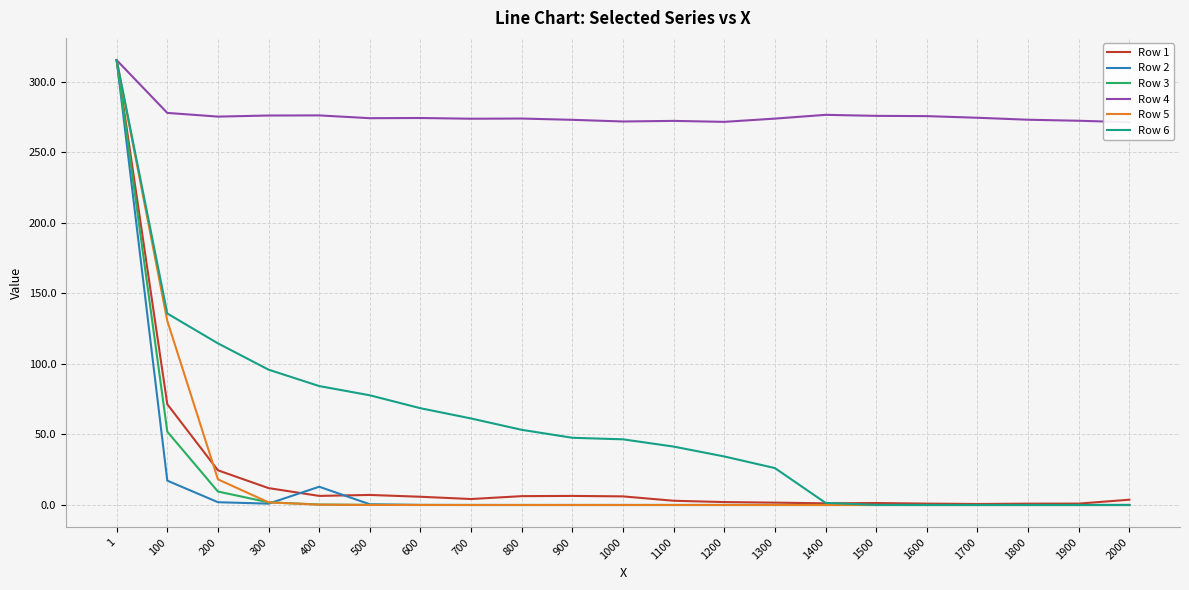

Is it true that Row 6 equals 17.0 at 1100?

False